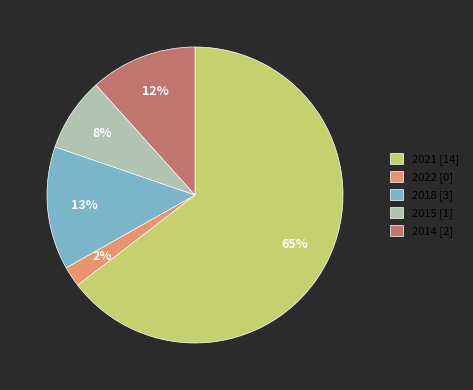

To the nearest percent, what portion does 2021 represent?

65%